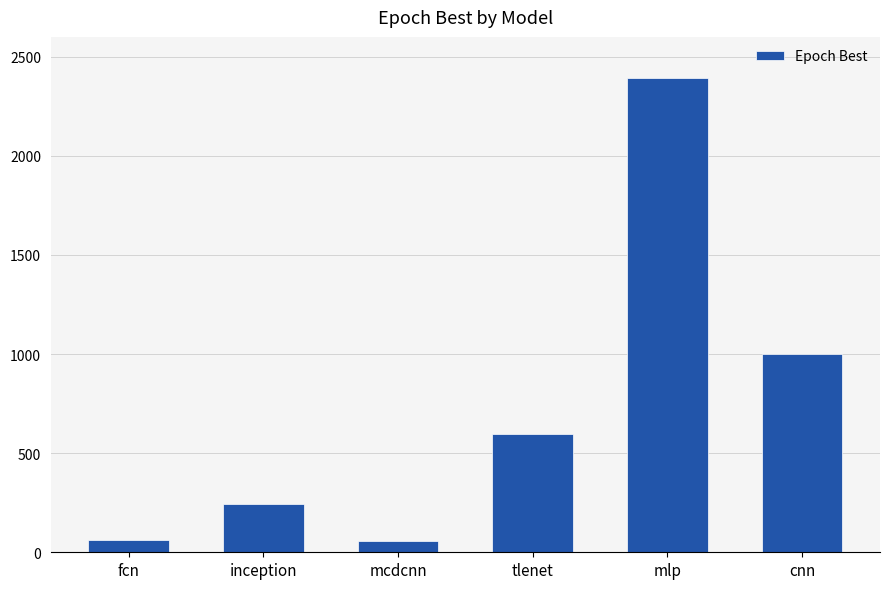

At which label is the value closest to 1227?

cnn